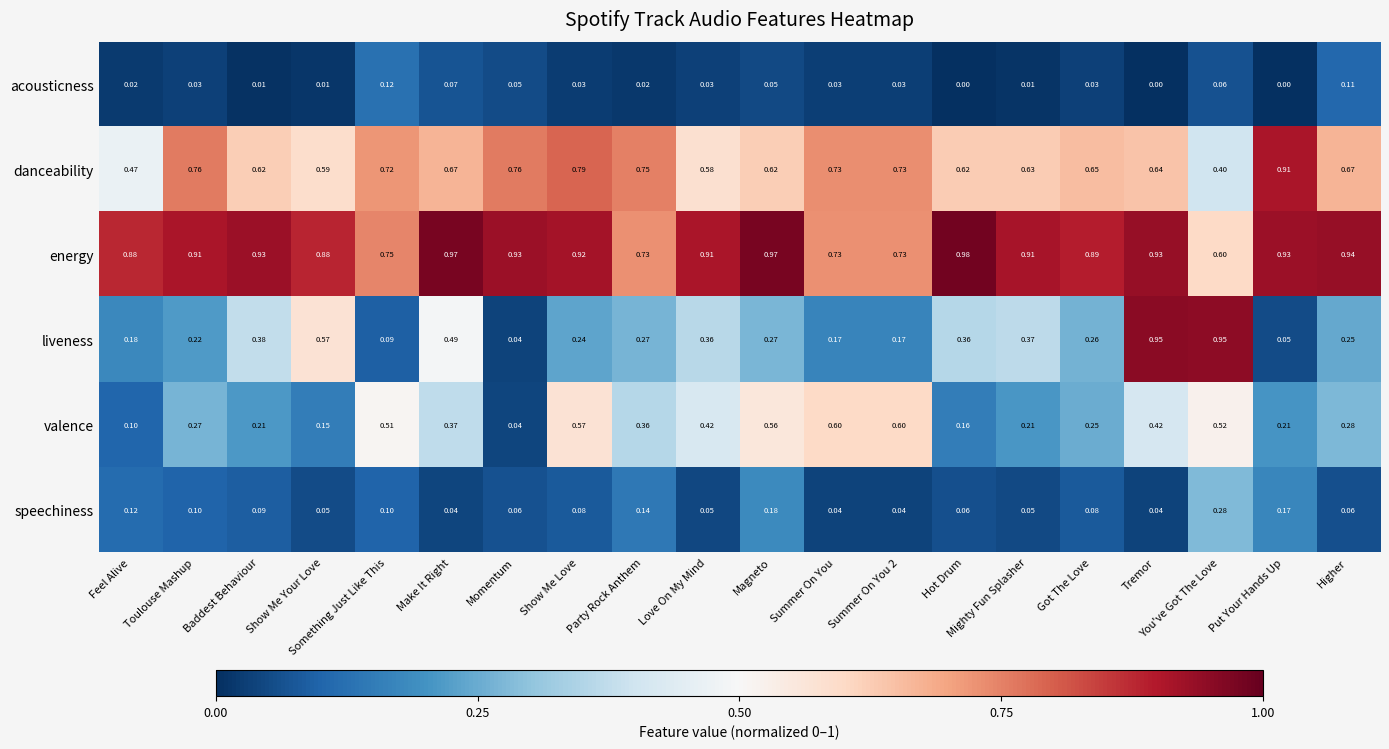

Which category has the highest value across all series?

Hot Drum